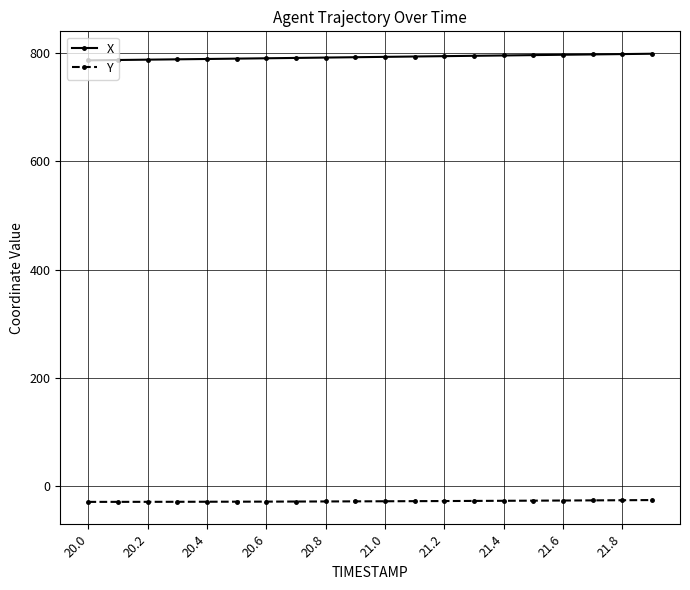

Does the chart display data point markers on the line(s)?

Yes